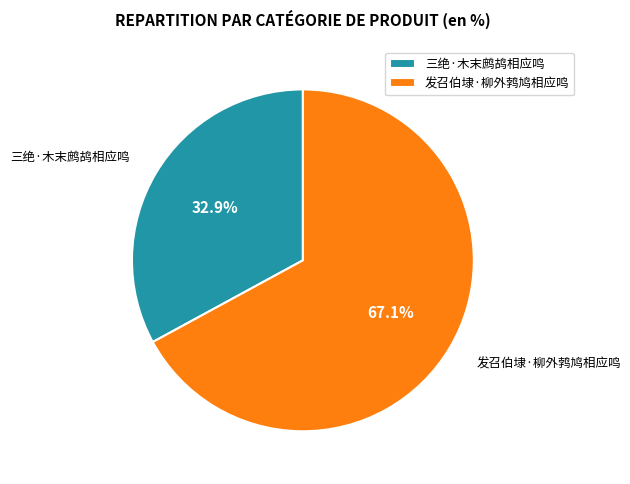

Which has a higher value, 发召伯埭·柳外鹁鸠相应鸣 or 三绝·木末鹧鸪相应鸣?

发召伯埭·柳外鹁鸠相应鸣